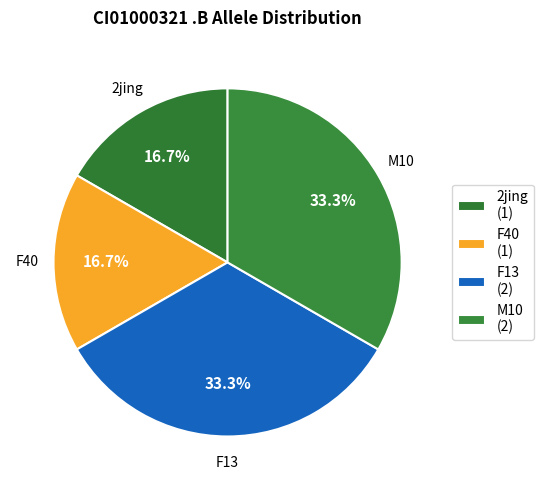

How many segments does this pie chart have?

4